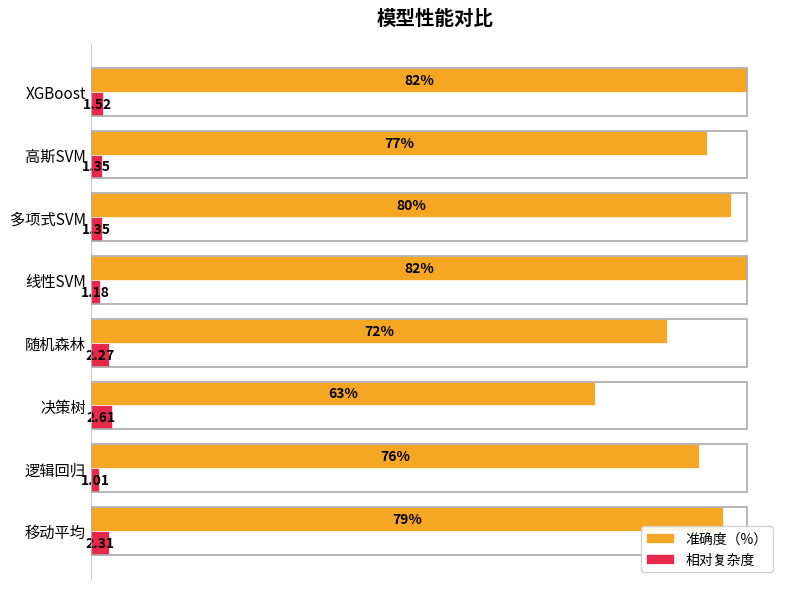

At which category is the sum across all series the highest?

XGBoost